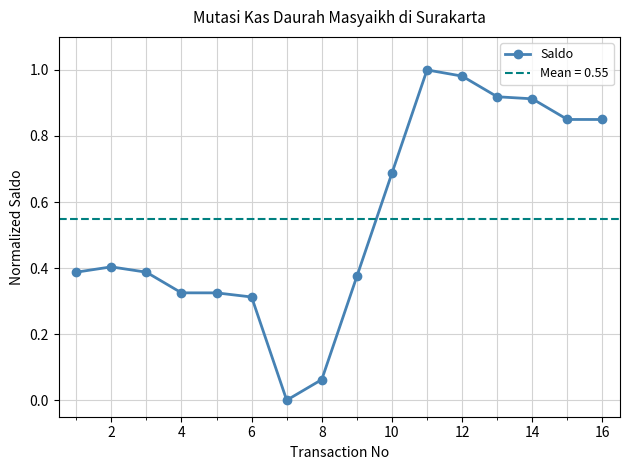

What is the difference between the maximum and minimum values?

1.0